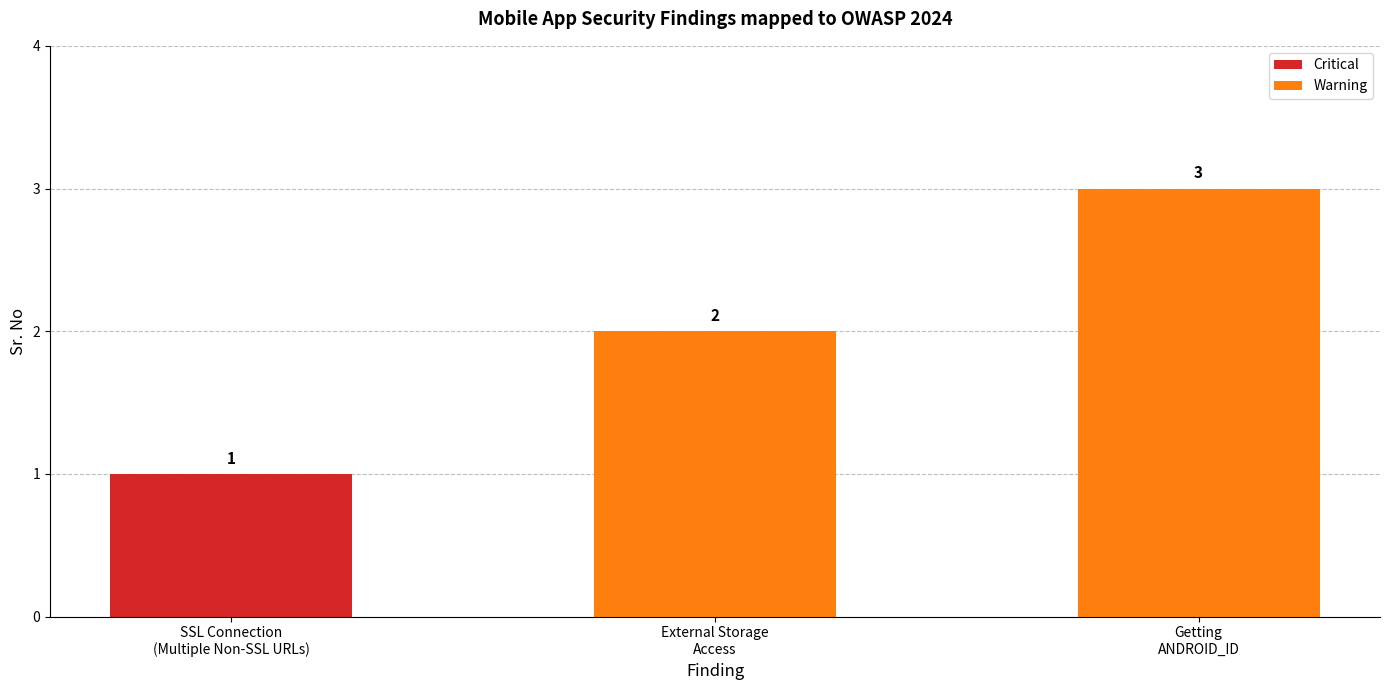

Reading left to right, extract all data points from this chart.

1	2	3